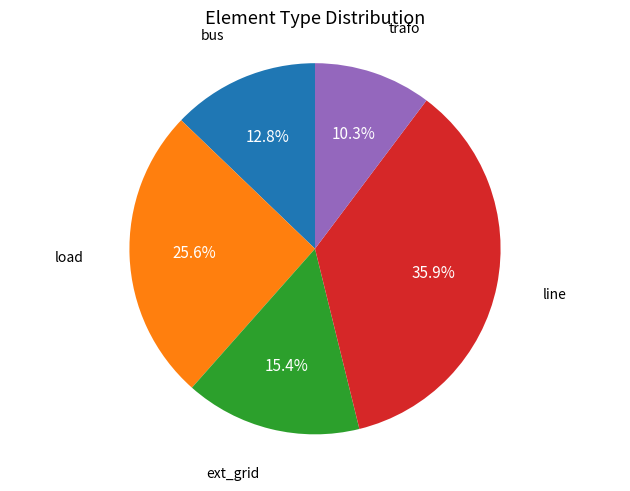

What is the ratio of the value at line to the value at ext_grid?

2.3